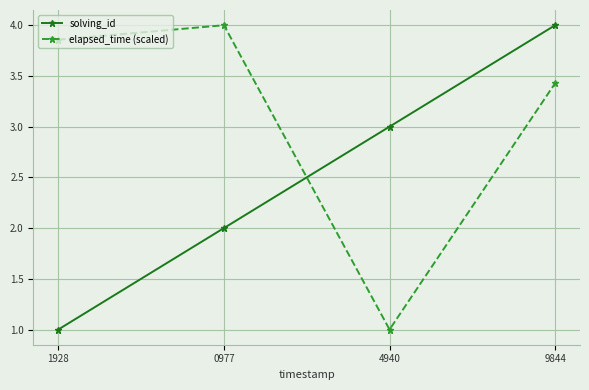

True or false: elapsed_time (scaled) has a value of 0.6 at 4940.

False